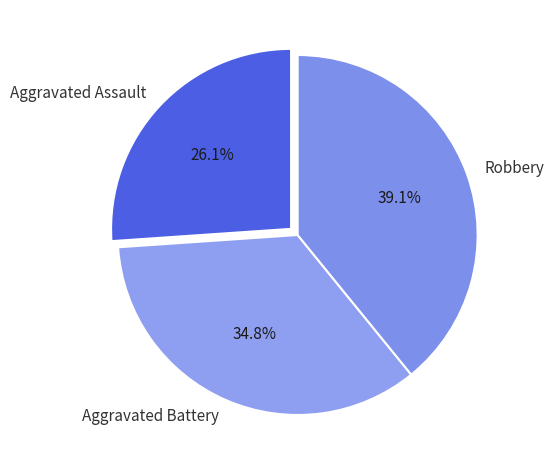

Is the sum of Aggravated Assault and Robbery greater than half?

Yes